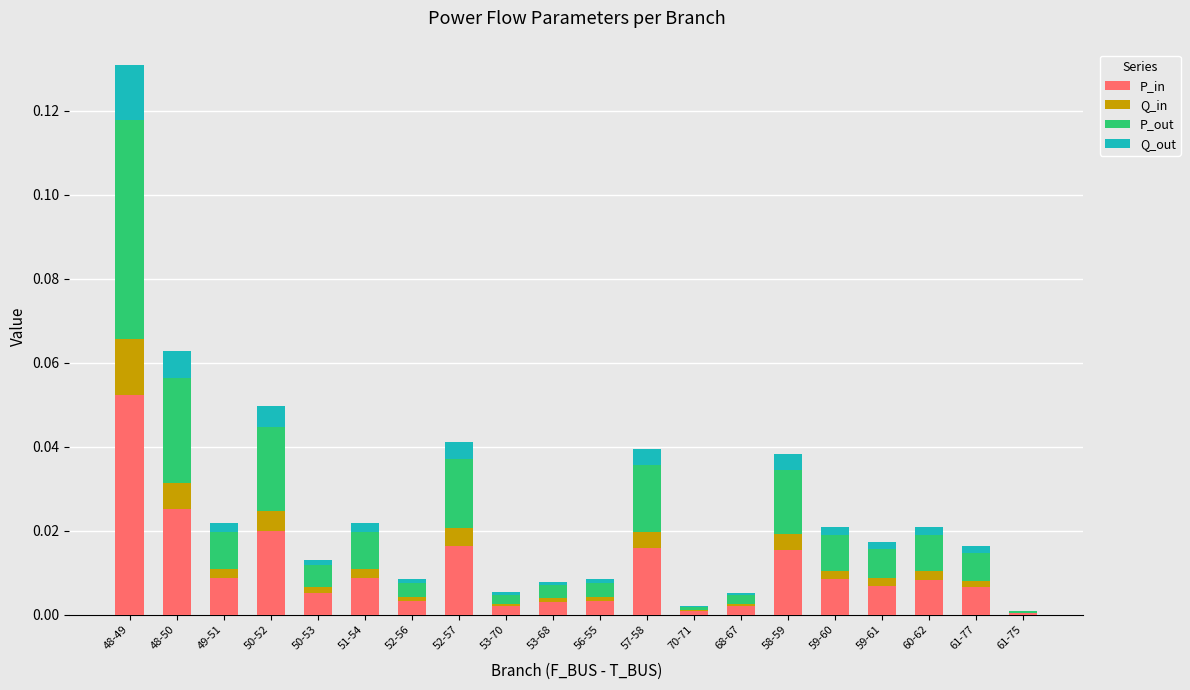

At which category is the sum across all series the highest?

48-49